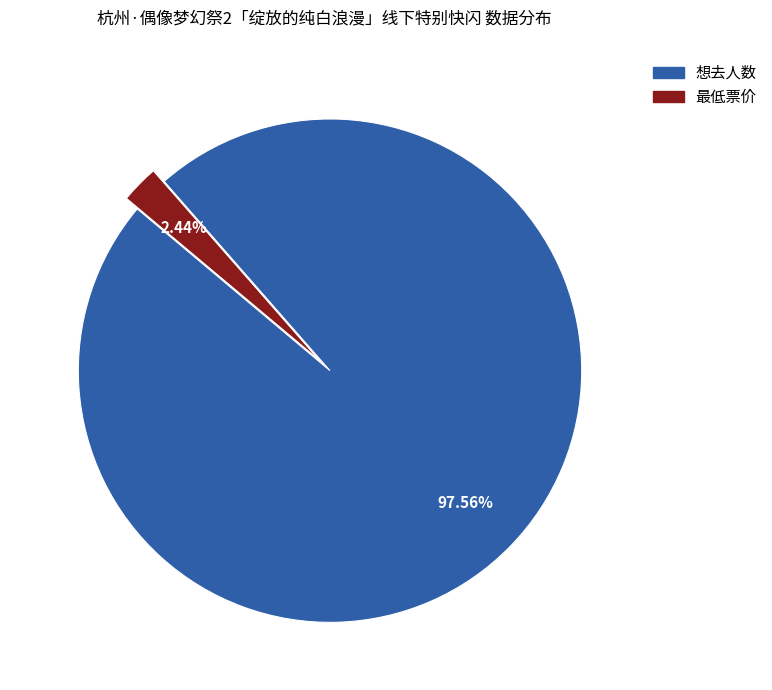

Is there any slice that represents more than half of the pie?

Yes